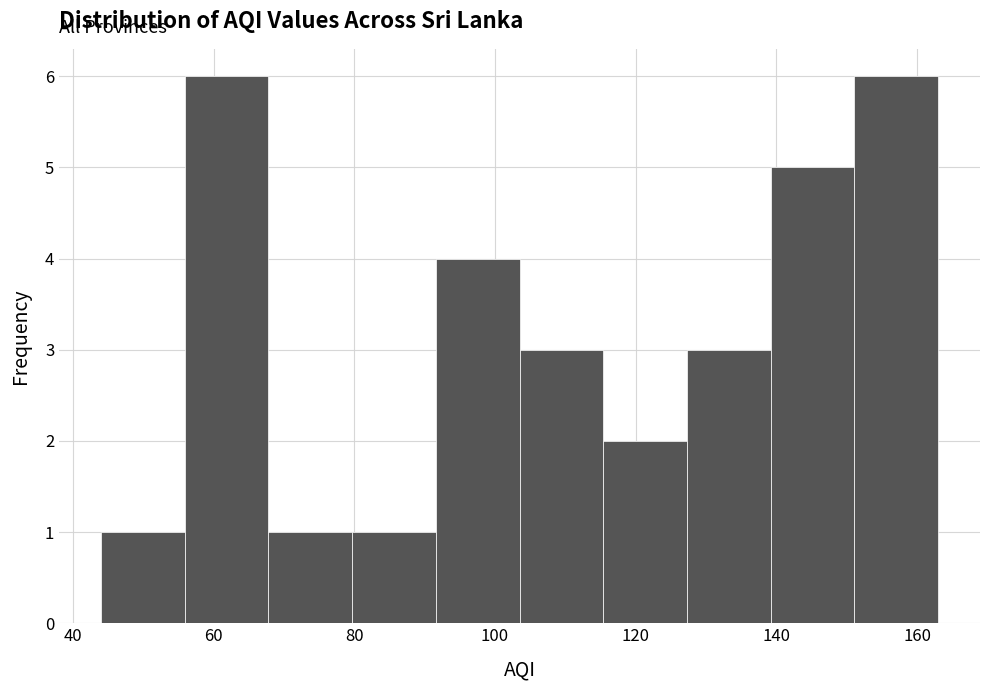

Reading left to right, list every bar in this chart as the range it spans on the x-axis followed by its height. Neither the bar edges nor the heights are printed on the chart, so give them approximately, as read against the axes.

44 to 56: 1
56 to 68: 6
68 to 80: 1
80 to 92: 1
92 to 104: 4
104 to 116: 3
116 to 128: 2
128 to 140: 3
140 to 152: 5
152 to 164: 6